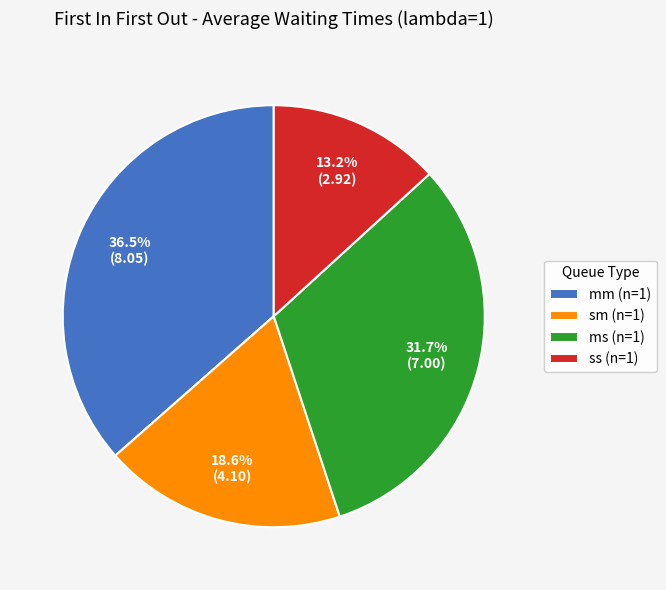

To the nearest percent, what percentage of the pie is ss (n=1)?

13%